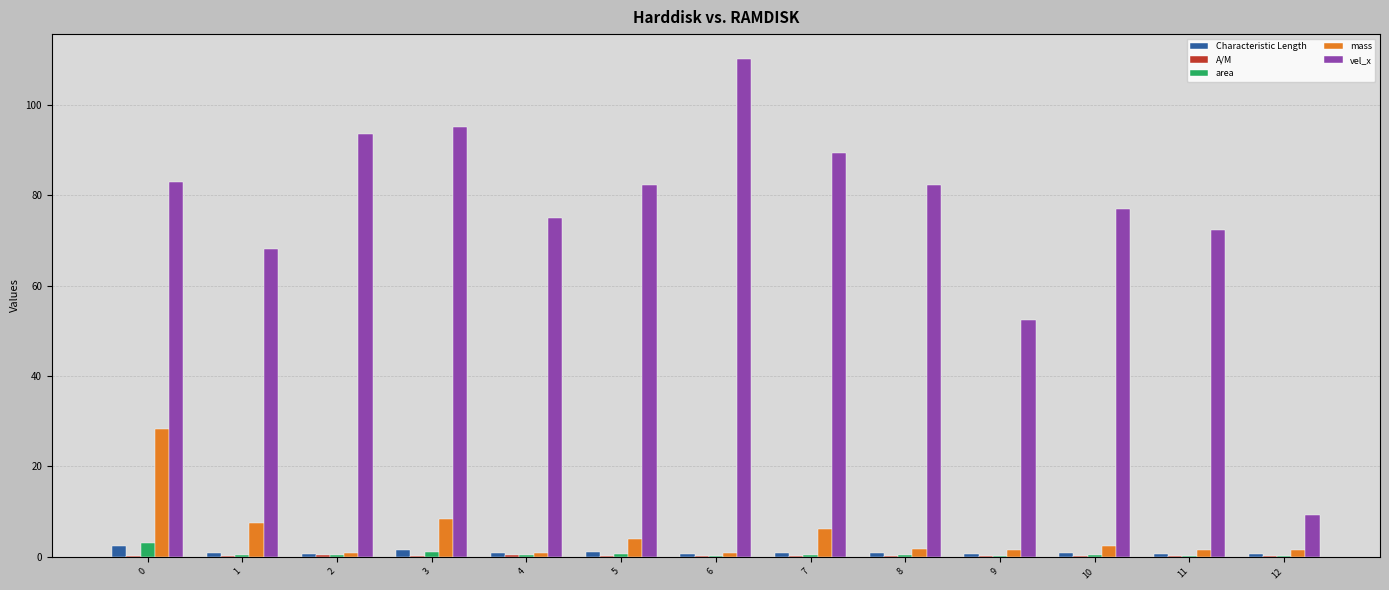

What is the sum of all Characteristic Length values?

12.2